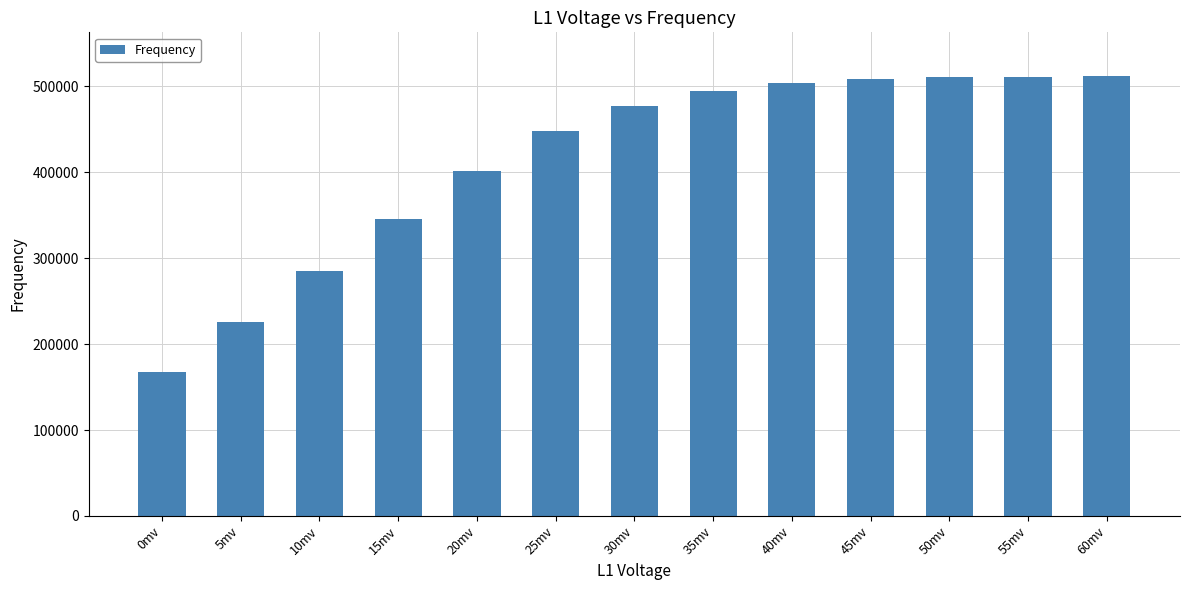

What is the maximum value shown in the chart?

511860